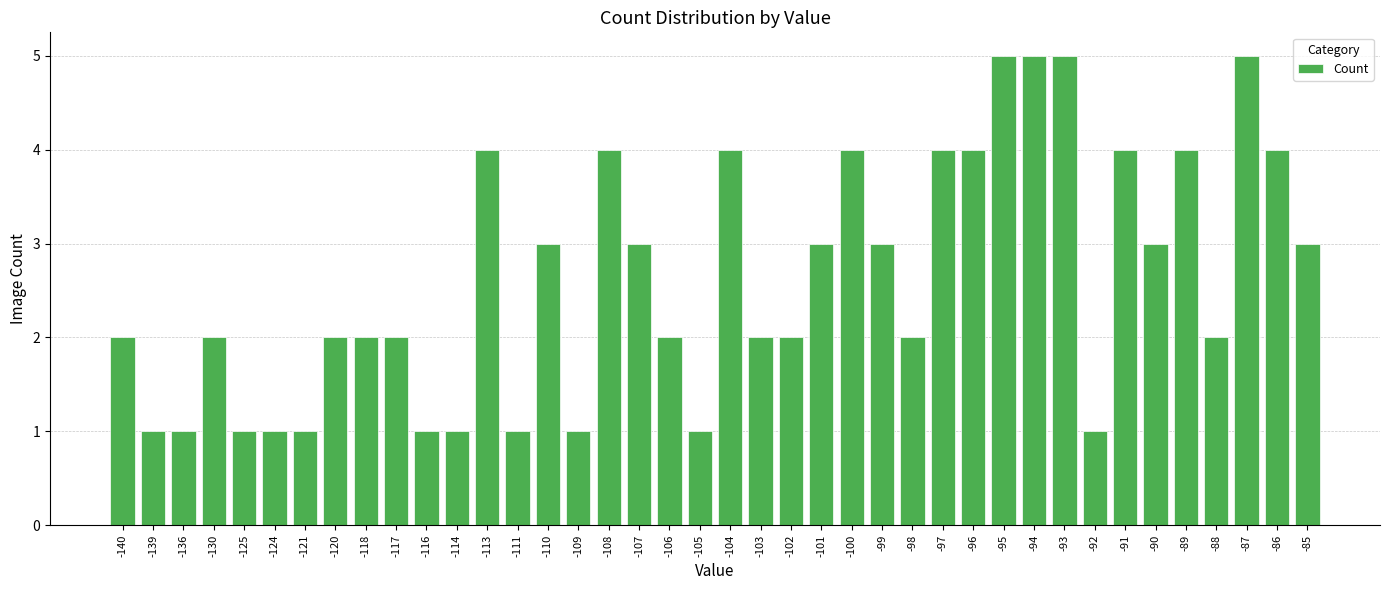

What is the greatest value displayed?

5